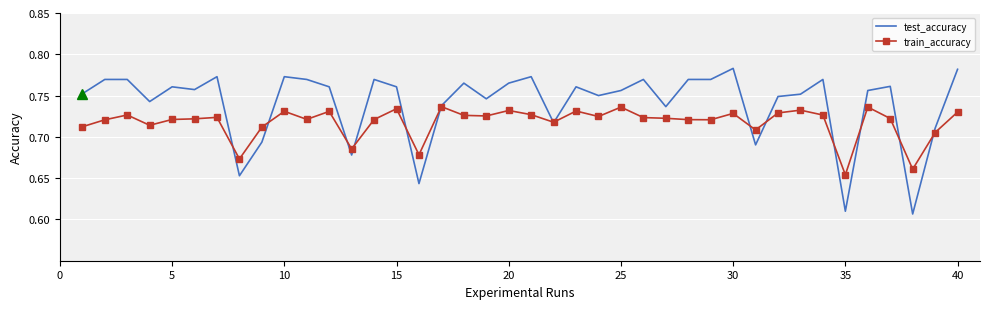

Which series has the largest range (max minus min)?

test_accuracy